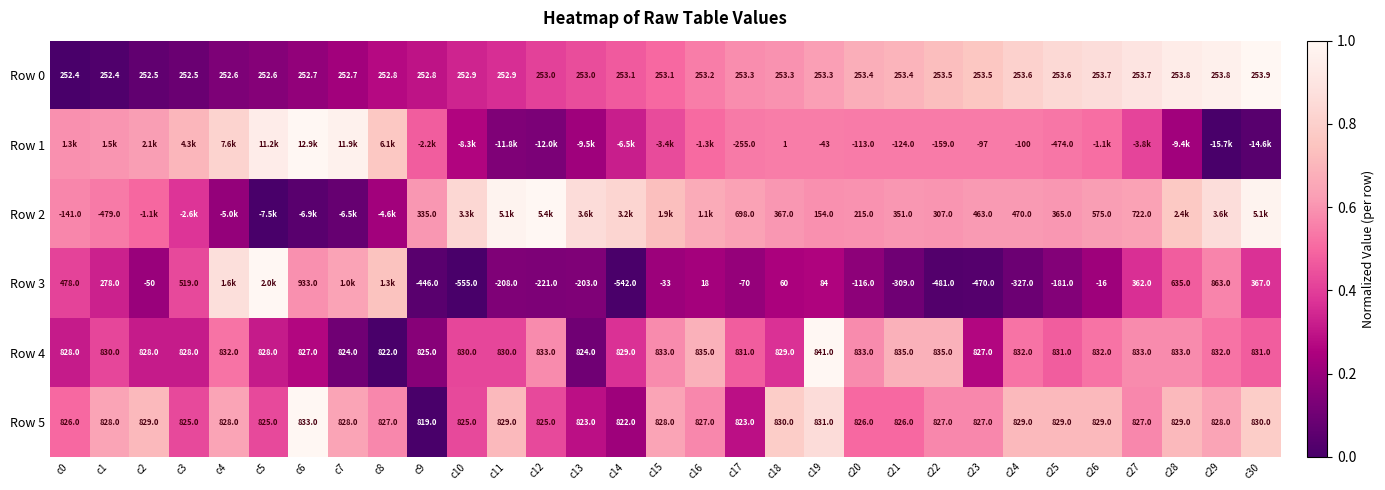

Is the value of Row 5 at c12 greater than the value of Row 4 at c11?

No